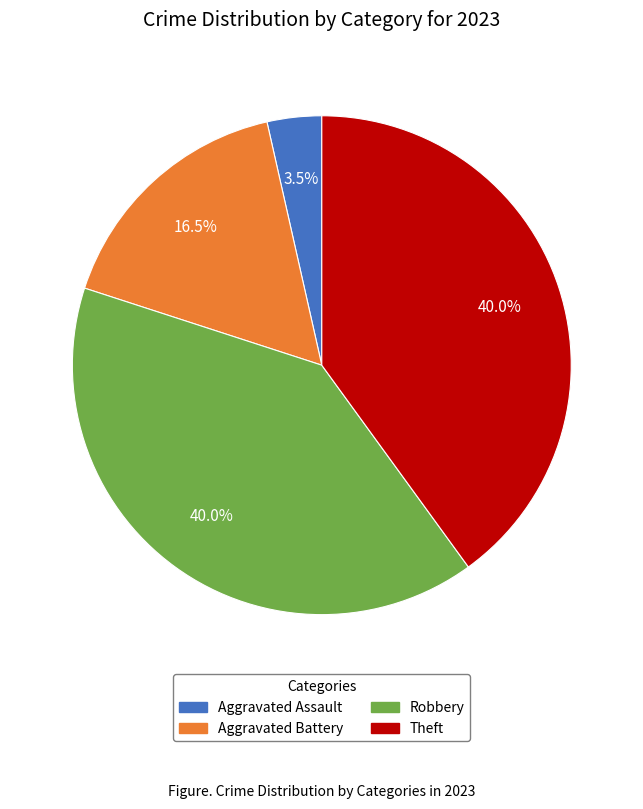

To the nearest percent, what portion does Robbery represent?

40%